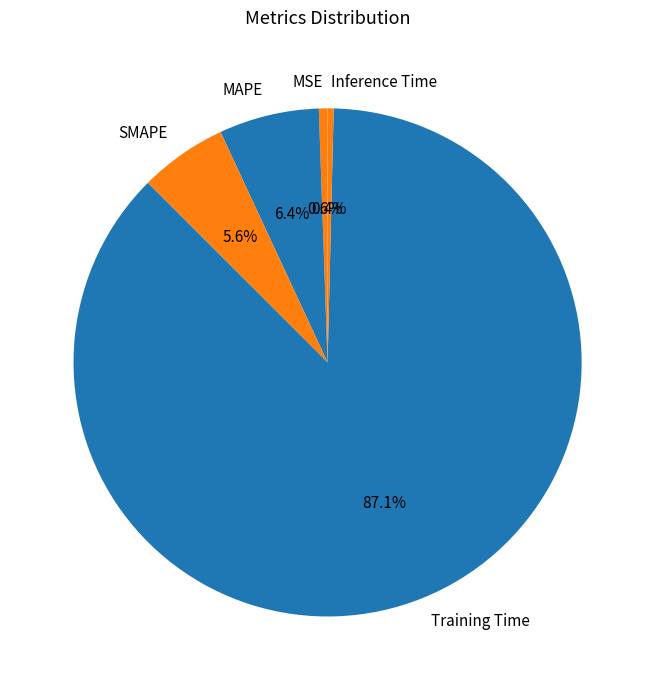

Which has a higher value, MAPE or MSE?

MAPE